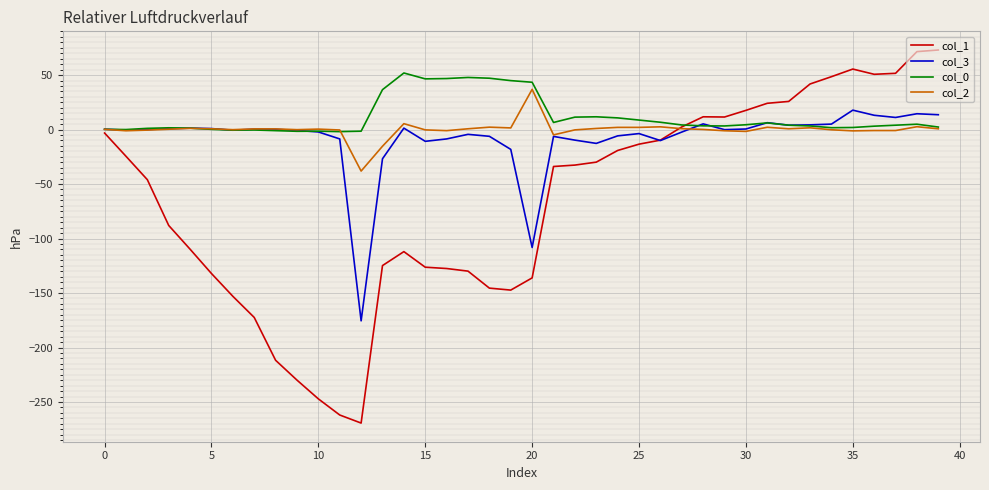

Which series has the largest range (max minus min)?

col_1